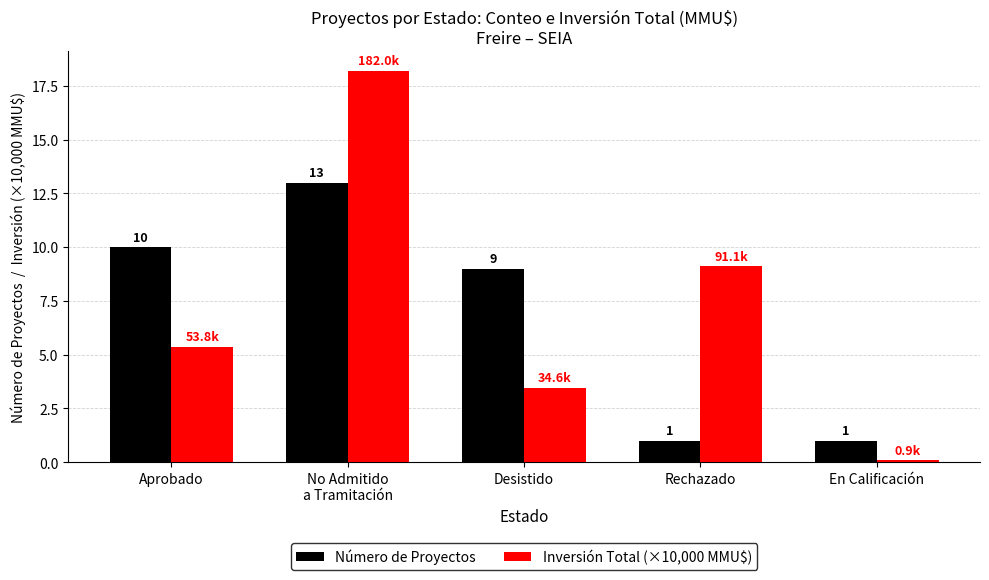

What is the difference between the maximum and minimum values in the Inversión Total (×10,000 MMU$) series?

18.1